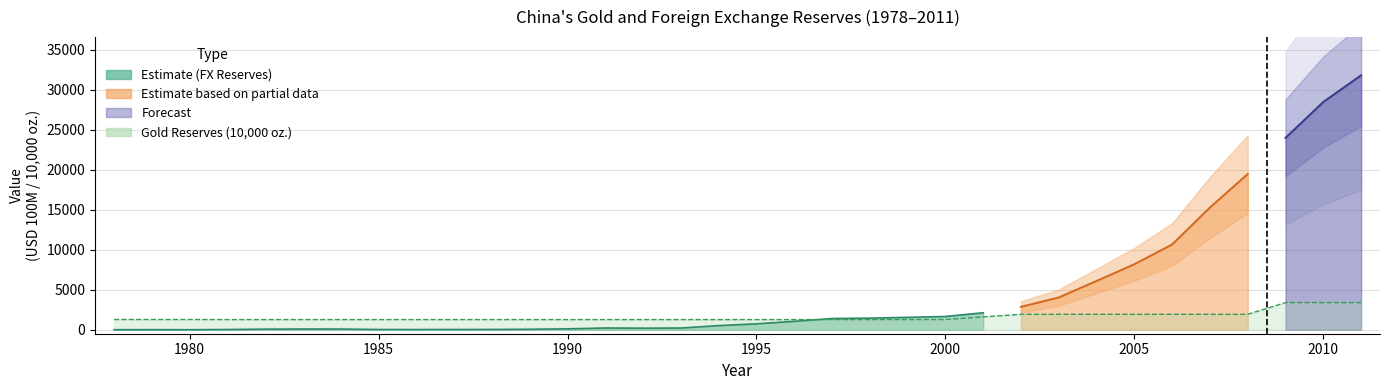

True or false: the data has more than 2 interior local peaks.

False